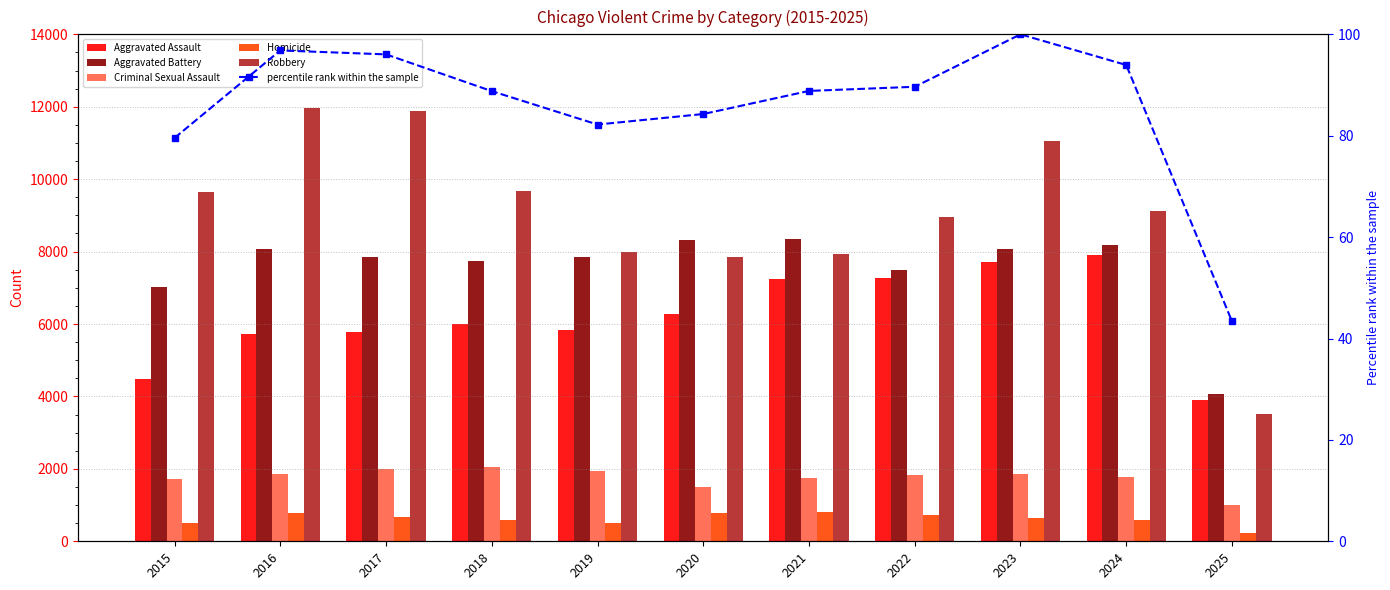

Is it true that Homicide equals 786.0 at 2016?

True